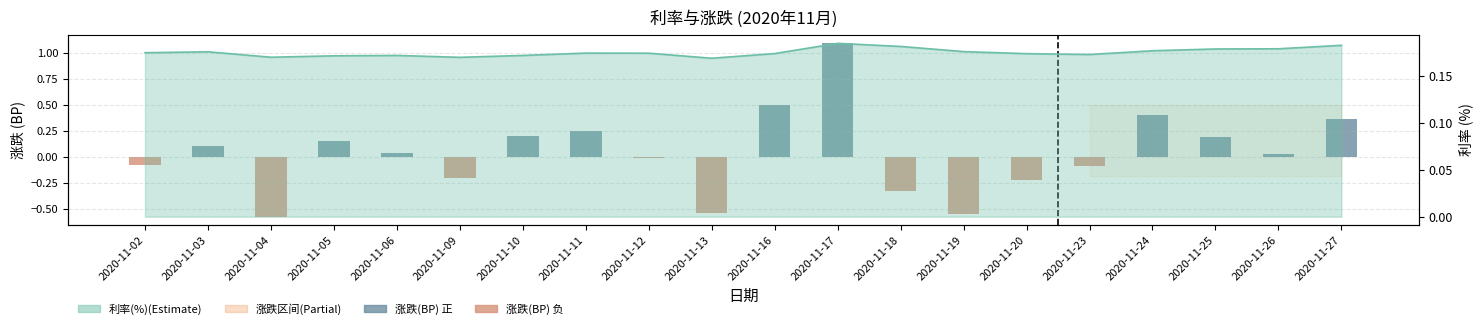

At which category is the sum across all series the highest?

2020-11-17